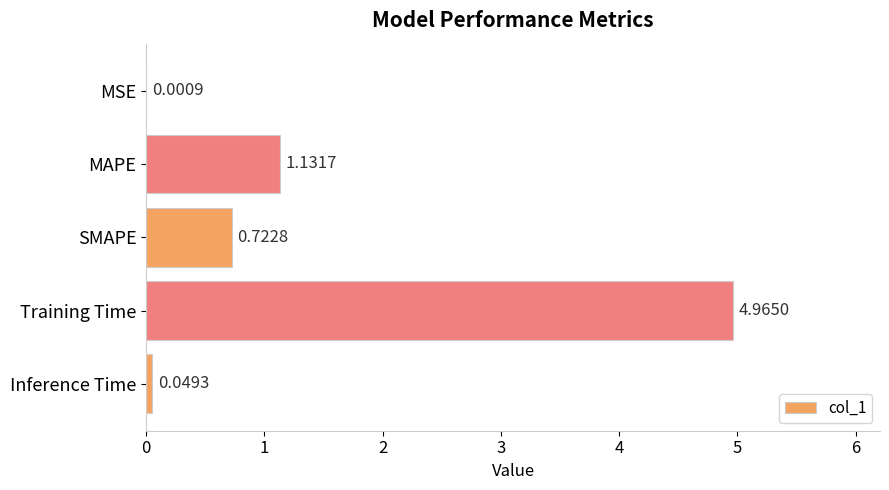

At which category does the chart reach its peak across all series?

Training Time